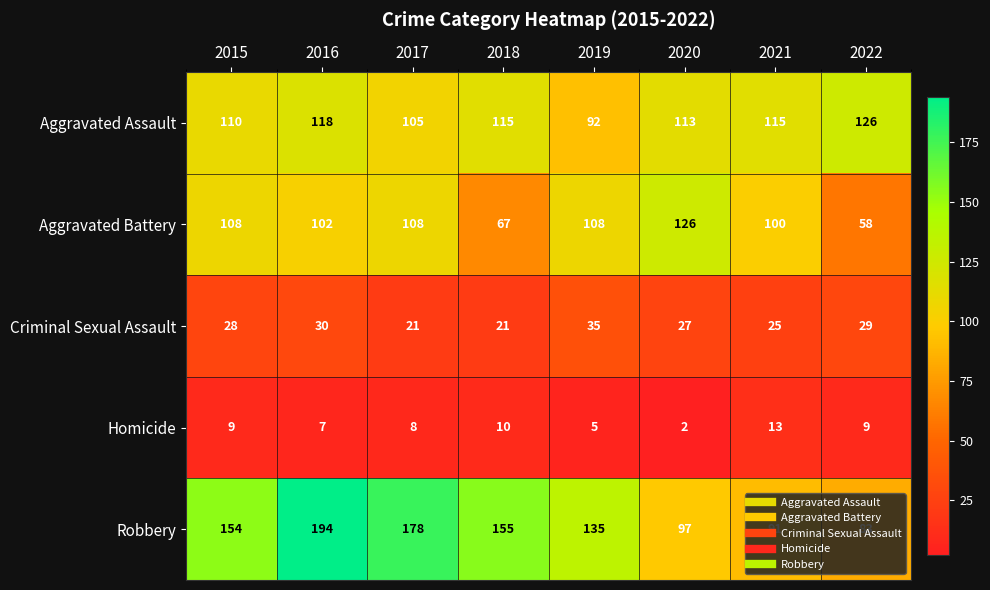

Count the number of data series in this chart.

5